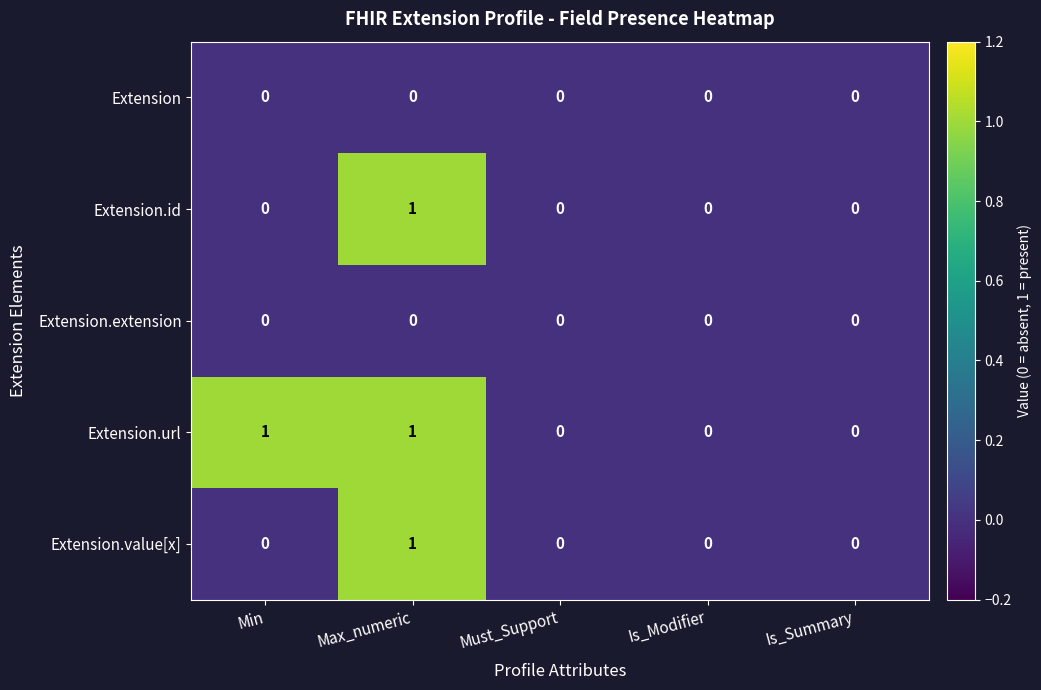

Reading right to left, list all the values displayed in this chart.

Extension: 0	0	0	0	0
Extension.id: 0	0	0	1	0
Extension.extension: 0	0	0	0	0
Extension.url: 0	0	0	1	1
Extension.value[x]: 0	0	0	1	0